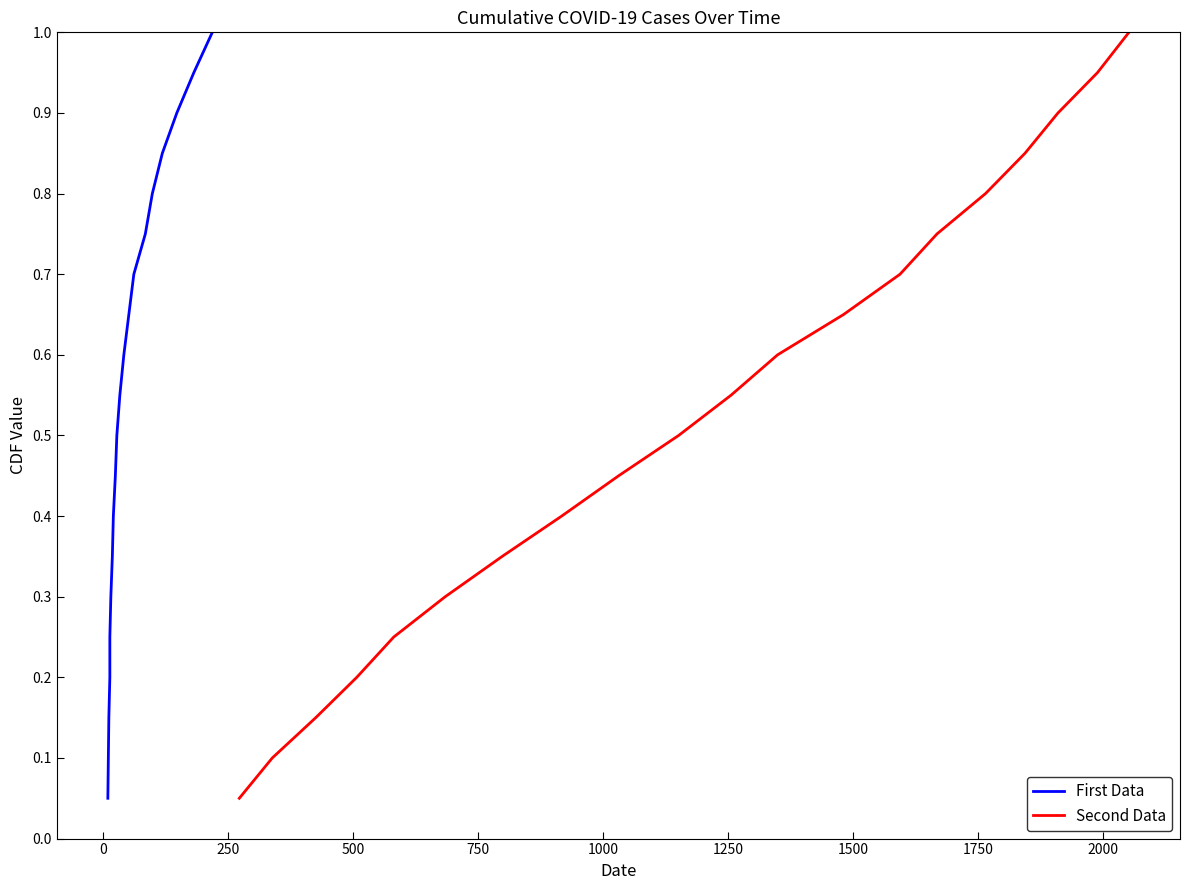

What are all the series names shown in the legend?

First Data, Second Data